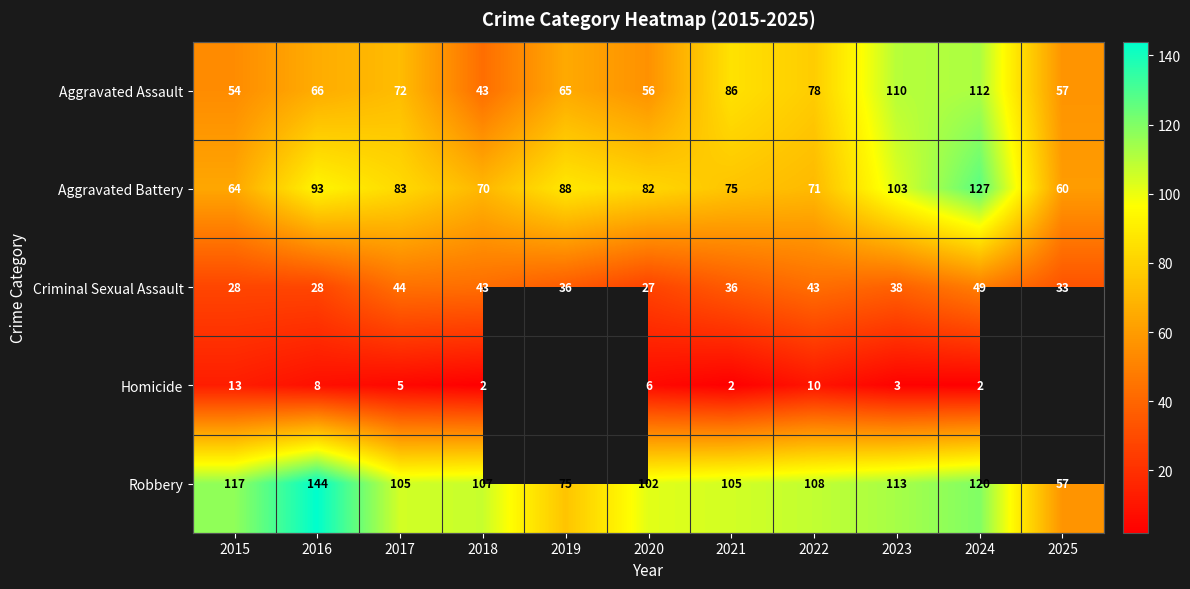

What is the spread (max minus min) of values at 2016?

136